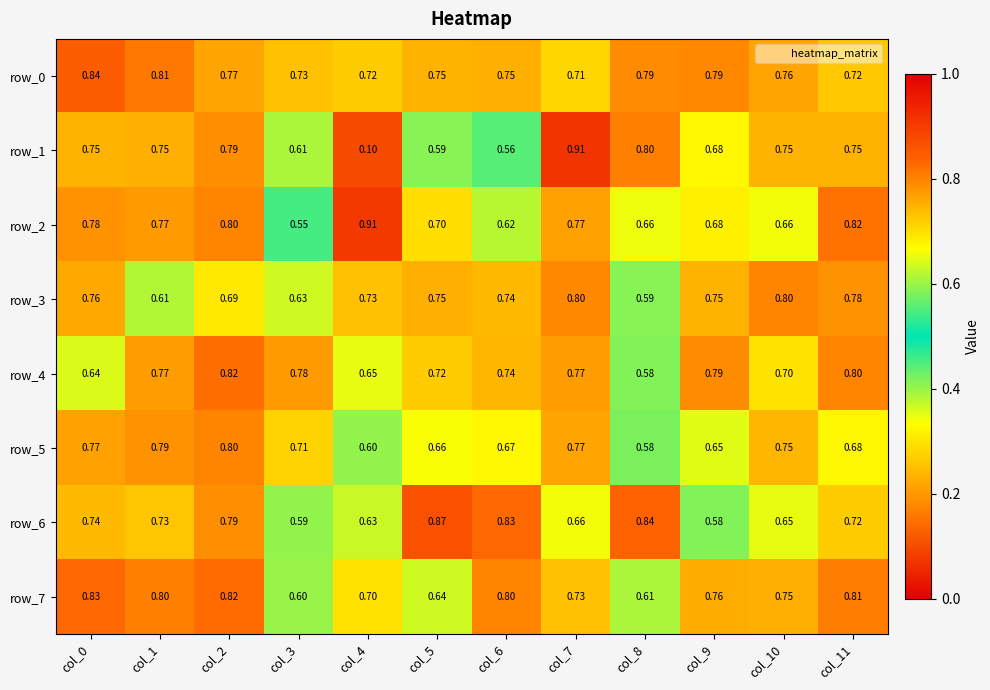

Is it true that row_5 equals 0.3 at col_5?

False